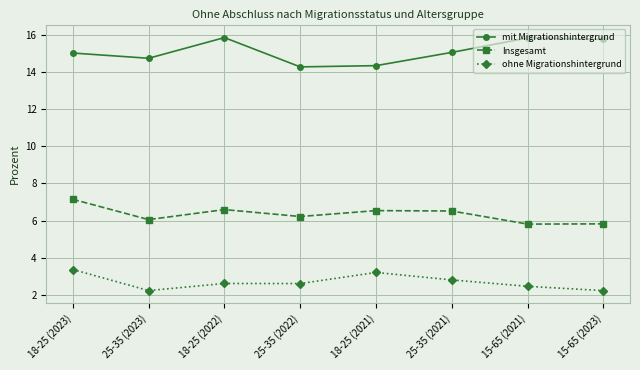

In mit Migrationshintergrund, how many points are higher than both neighbors (excluding endpoints)?

2